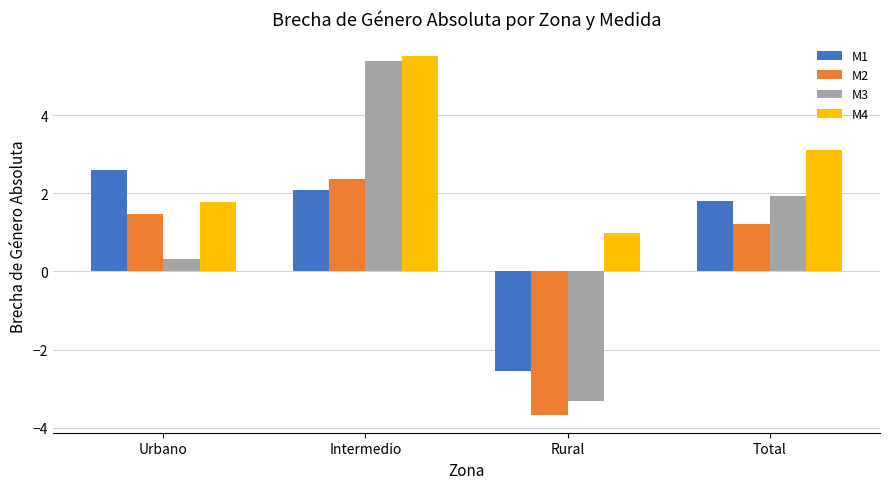

What is the smallest value displayed?

-3.7